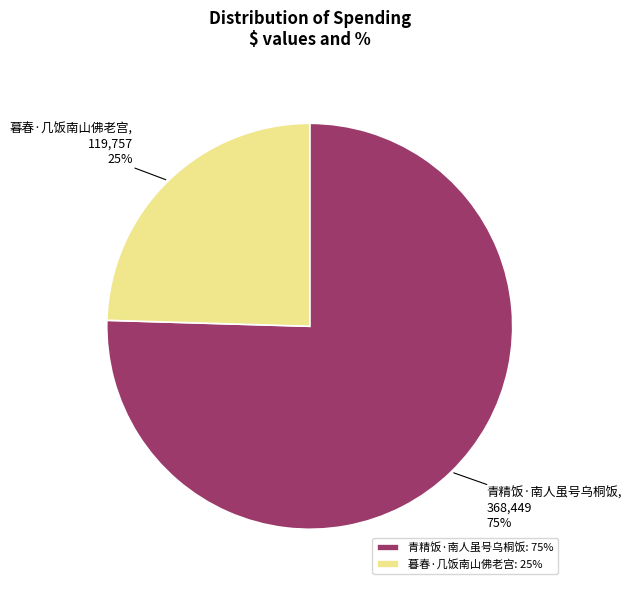

How many segments does this pie chart have?

2